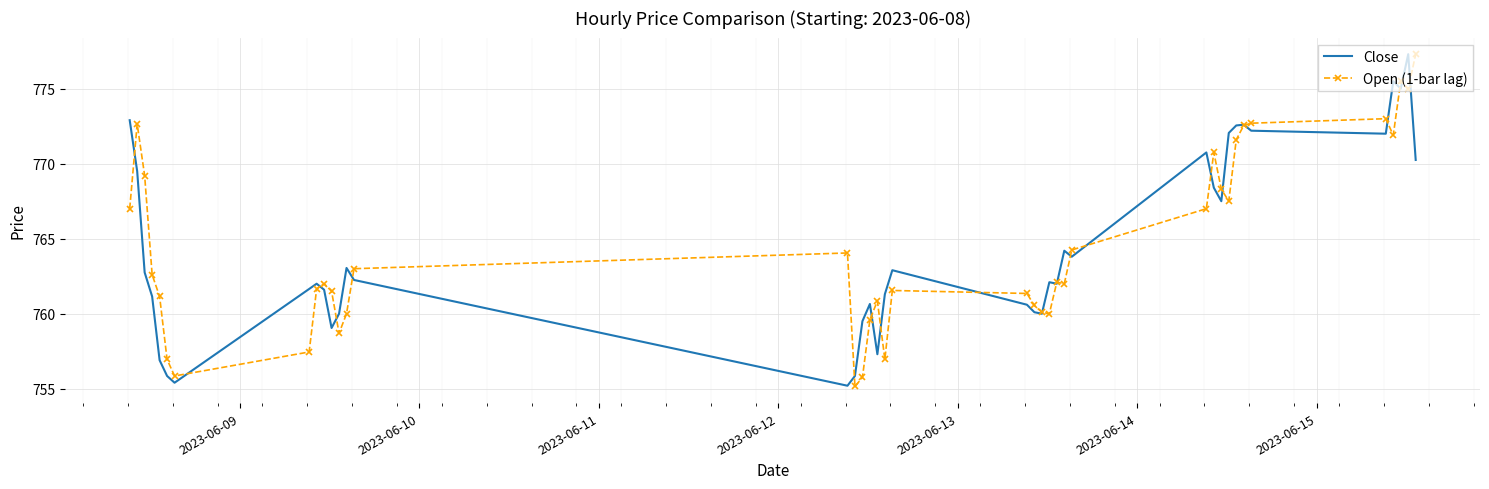

What is the lowest value of the Open (1-bar lag) series?

755.2